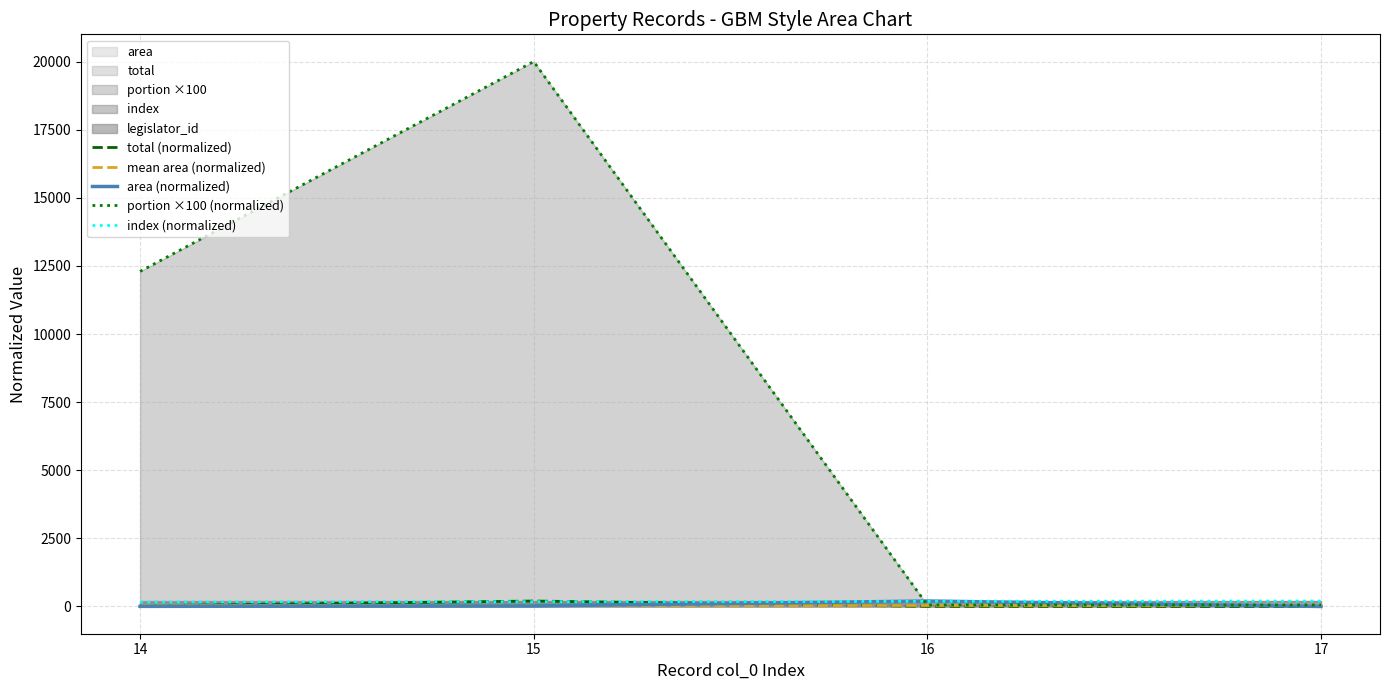

What value does the mean area (normalized) series have at 16?

56.1